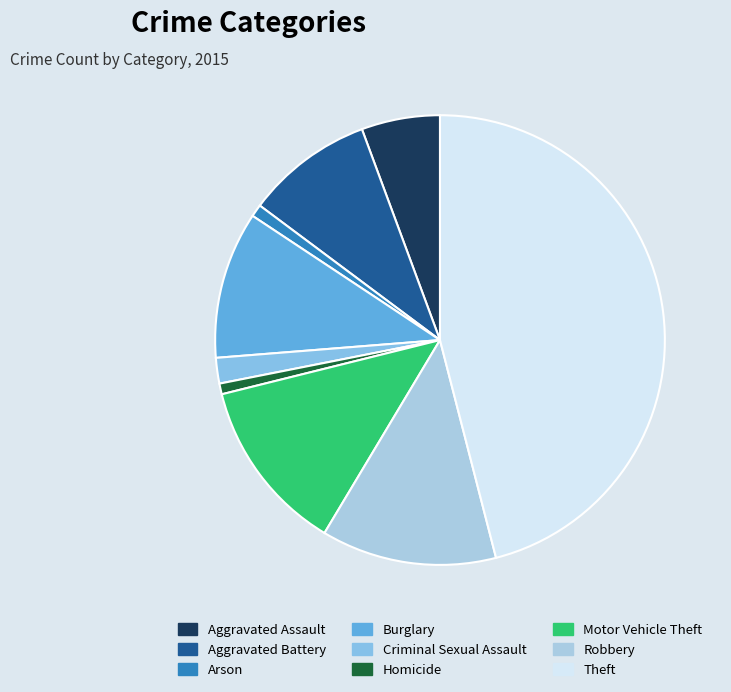

Is Criminal Sexual Assault the majority of the pie?

No